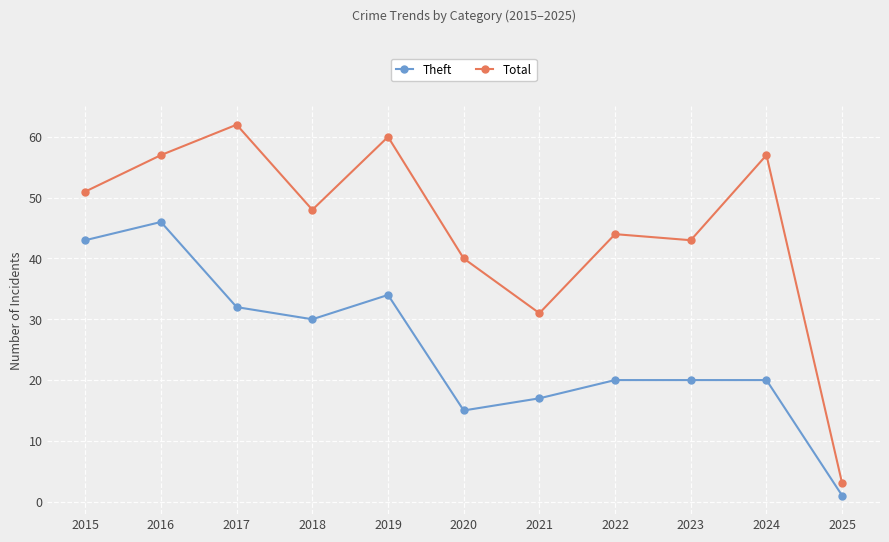

Reading left to right, extract all data points from this chart.

Theft: 2015=43	2016=46	2017=32	2018=30	2019=34	2020=15	2021=17	2022=20	2023=20	2024=20	2025=1
Total: 2015=51	2016=57	2017=62	2018=48	2019=60	2020=40	2021=31	2022=44	2023=43	2024=57	2025=3